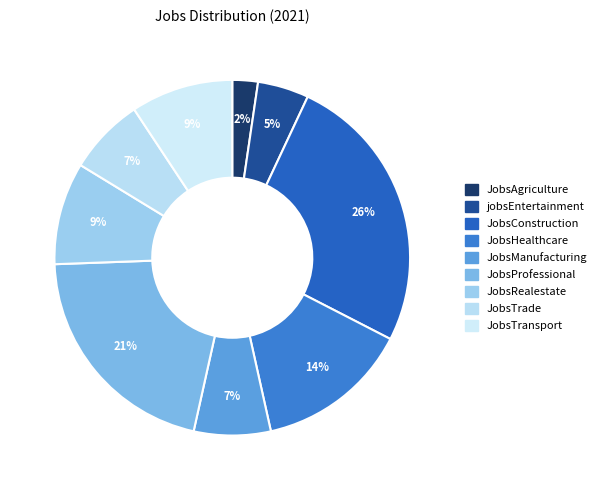

What is the largest slice in the pie chart?

JobsConstruction